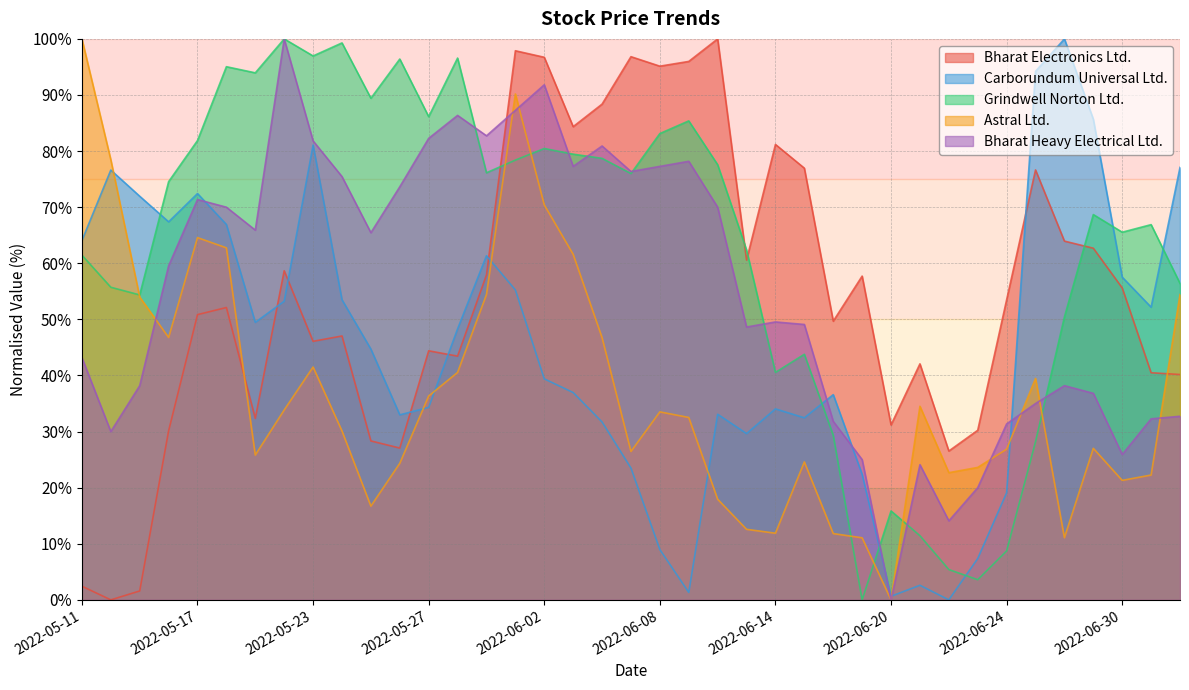

The value of Carborundum Universal Ltd. at 2022-07-01 is 77.8. True or false?

False